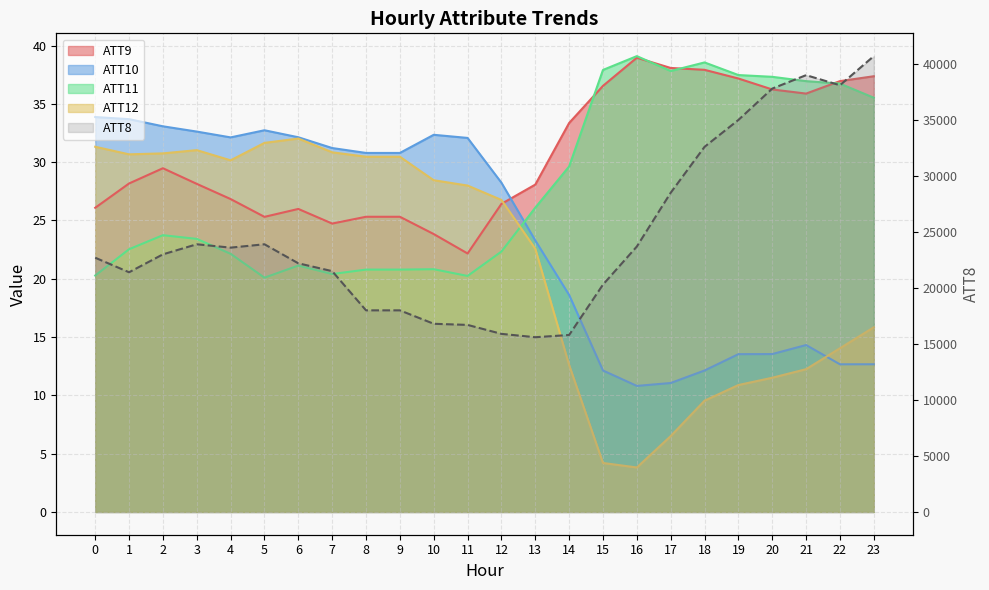

Reading left to right, transcribe all the data shown in this chart.

ATT8: 0=22700.0	1=21400.0	2=23000.0	3=23900.0	4=23600.0	5=23900.0	6=22200.0	7=21500.0	8=18000.0	9=18000.0	10=16800.0	11=16700.0	12=15900.0	13=15600.0	14=15800.0	15=20300.0	16=23700.0	17=28500.0	18=32600.0	19=35000.0	20=37800.0	21=39000.0	22=38100.0	23=40700.0
ATT9: 0=26.1	1=28.2	2=29.5	3=28.1	4=26.8	5=25.3	6=26.0	7=24.7	8=25.3	9=25.3	10=23.8	11=22.2	12=26.4	13=28.1	14=33.4	15=36.5	16=39.0	17=38.1	18=37.9	19=37.2	20=36.2	21=35.9	22=36.9	23=37.4
ATT10: 0=33.9	1=33.7	2=33.1	3=32.6	4=32.1	5=32.7	6=32.1	7=31.2	8=30.8	9=30.8	10=32.3	11=32.1	12=28.2	13=23.3	14=18.6	15=12.1	16=10.8	17=11.1	18=12.1	19=13.5	20=13.5	21=14.3	22=12.7	23=12.7
ATT11: 0=20.3	1=22.5	2=23.7	3=23.4	4=22.1	5=20.1	6=21.1	7=20.4	8=20.8	9=20.8	10=20.8	11=20.2	12=22.3	13=26.1	14=29.6	15=37.9	16=39.1	17=37.8	18=38.6	19=37.5	20=37.3	21=36.9	22=36.7	23=35.5
ATT12: 0=31.3	1=30.7	2=30.8	3=31.0	4=30.2	5=31.7	6=32.0	7=30.8	8=30.5	9=30.5	10=28.4	11=28.0	12=26.8	13=22.6	14=12.6	15=4.2	16=3.8	17=6.5	18=9.5	19=10.9	20=11.5	21=12.2	22=14.0	23=15.8